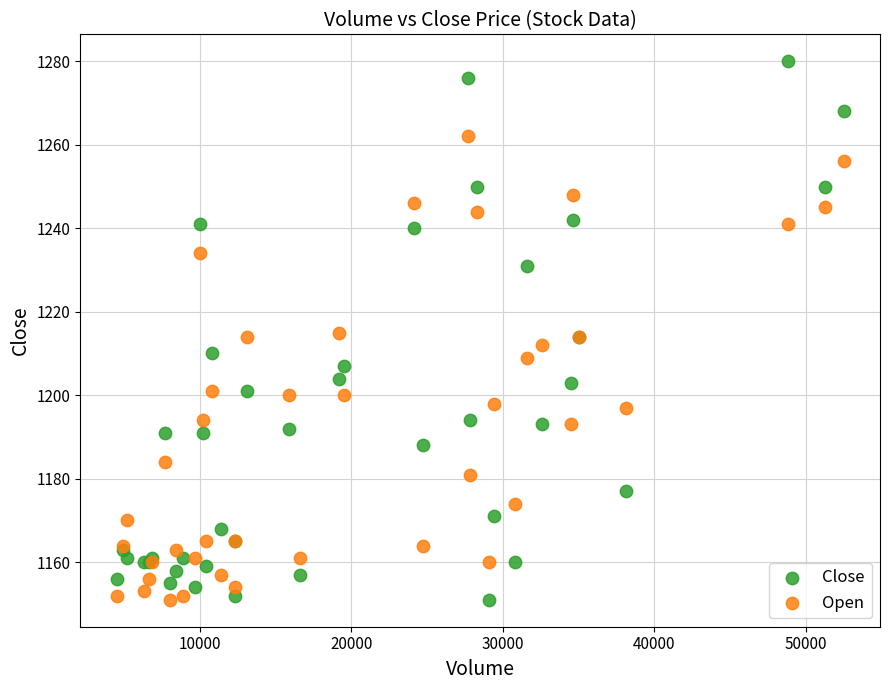

What is the X range (max minus min) for the scatter plot?

48000